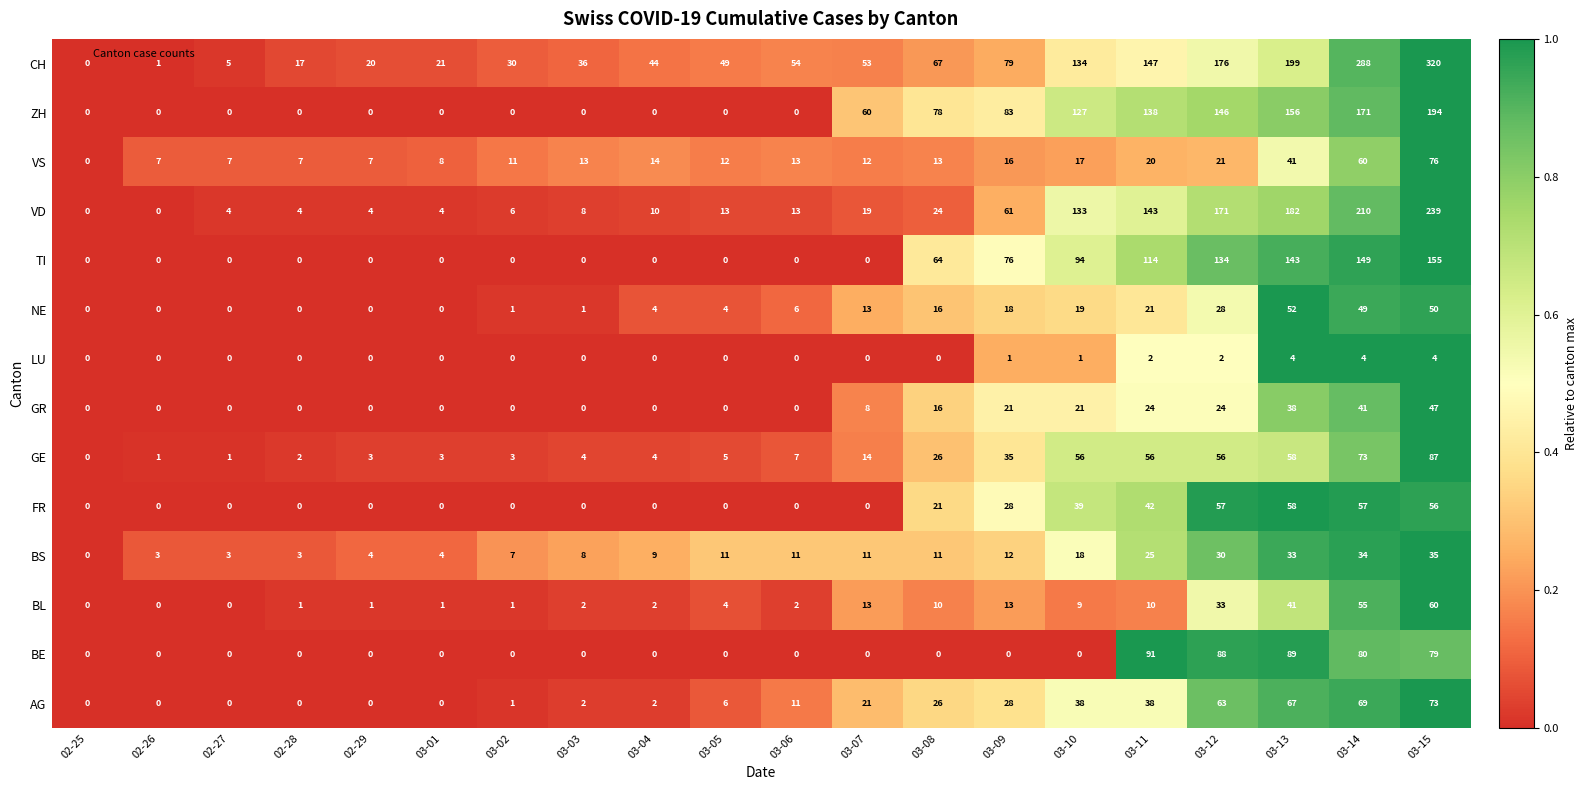

What is the total value across all series at 03-14?

1340